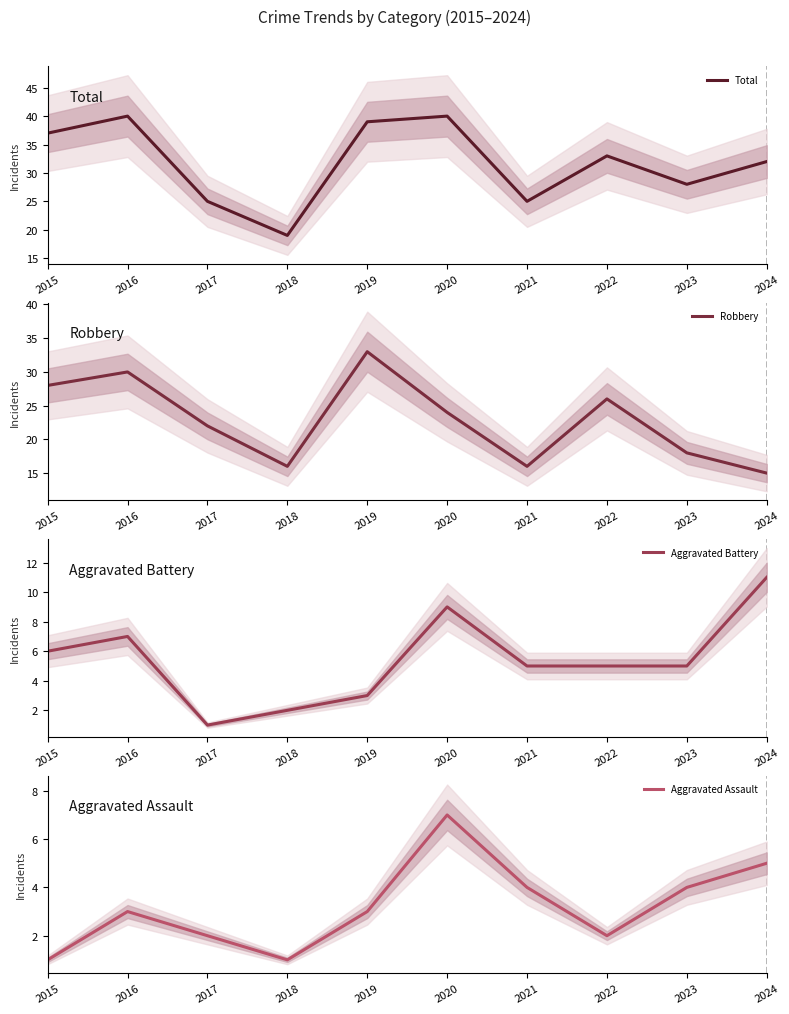

True or false: Aggravated Battery and Robbery intersect in this chart.

False